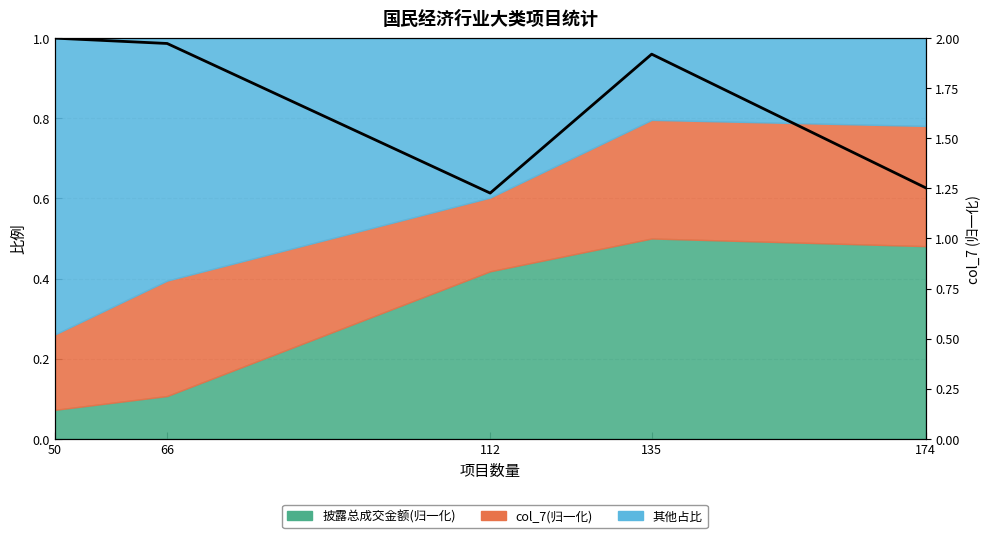

The chart shows a value of 2.7 at 50. True or false?

False